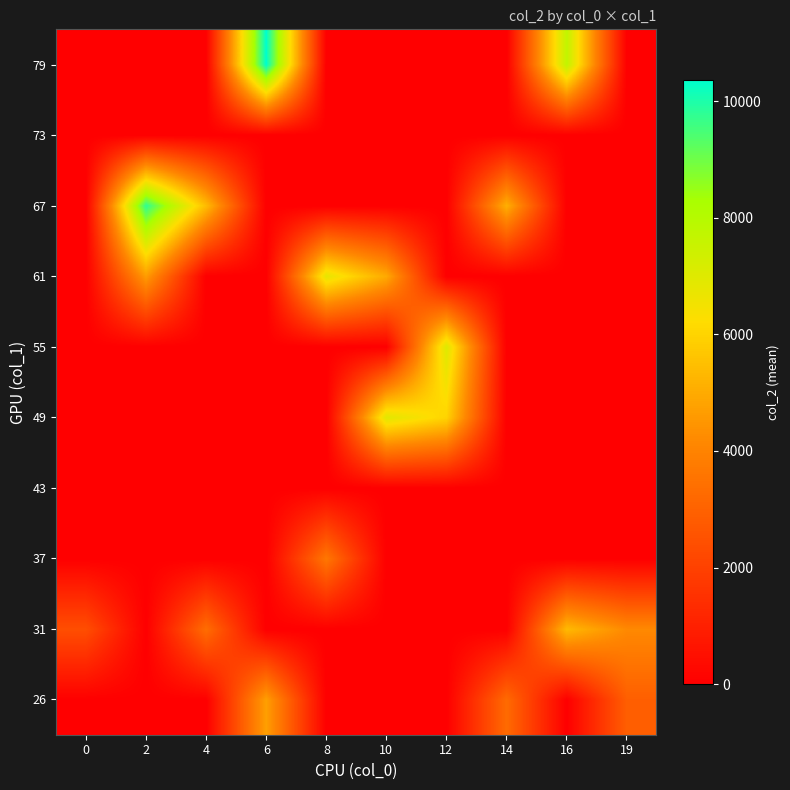

Reading left to right, list all the values displayed in this chart.

26: 0=0.0	2=0.0	4=0.0	6=4740.0	8=0.0	10=0.0	12=0.0	14=3263.0	16=0.0	19=2892.0
31: 0=2393.5	2=0.0	4=3335.0	6=0.0	8=0.0	10=0.0	12=0.0	14=0.0	16=5368.0	19=4177.0
37: 0=0.0	2=0.0	4=0.0	6=0.0	8=3638.0	10=0.0	12=0.0	14=0.0	16=0.0	19=0.0
43: 0=0.0	2=0.0	4=0.0	6=0.0	8=0.0	10=0.0	12=0.0	14=0.0	16=0.0	19=0.0
49: 0=0.0	2=0.0	4=0.0	6=0.0	8=0.0	10=6923.0	12=5997.0	14=0.0	16=0.0	19=0.0
55: 0=0.0	2=0.0	4=0.0	6=0.0	8=0.0	10=0.0	12=7021.0	14=0.0	16=0.0	19=0.0
61: 0=0.0	2=4646.0	4=0.0	6=0.0	8=6800.0	10=4981.0	12=0.0	14=0.0	16=0.0	19=0.0
67: 0=0.0	2=9780.0	4=5437.0	6=0.0	8=0.0	10=0.0	12=0.0	14=5125.0	16=0.0	19=0.0
73: 0=0.0	2=0.0	4=0.0	6=0.0	8=0.0	10=0.0	12=0.0	14=0.0	16=0.0	19=0.0
79: 0=0.0	2=0.0	4=0.0	6=10364.0	8=0.0	10=0.0	12=0.0	14=0.0	16=7710.0	19=0.0